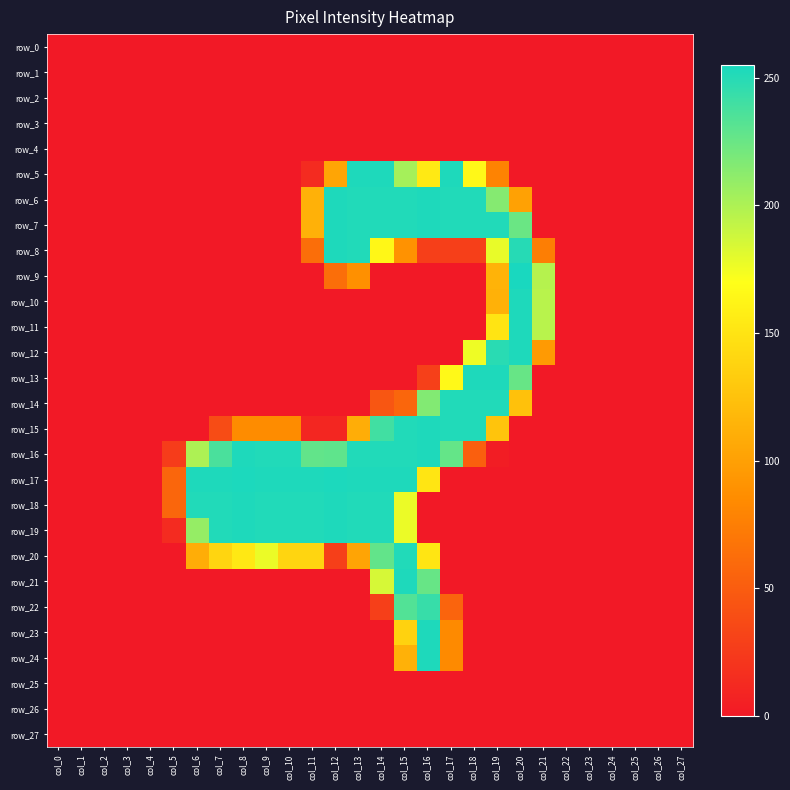

Which category has the lowest value in the row_19 series?

col_0